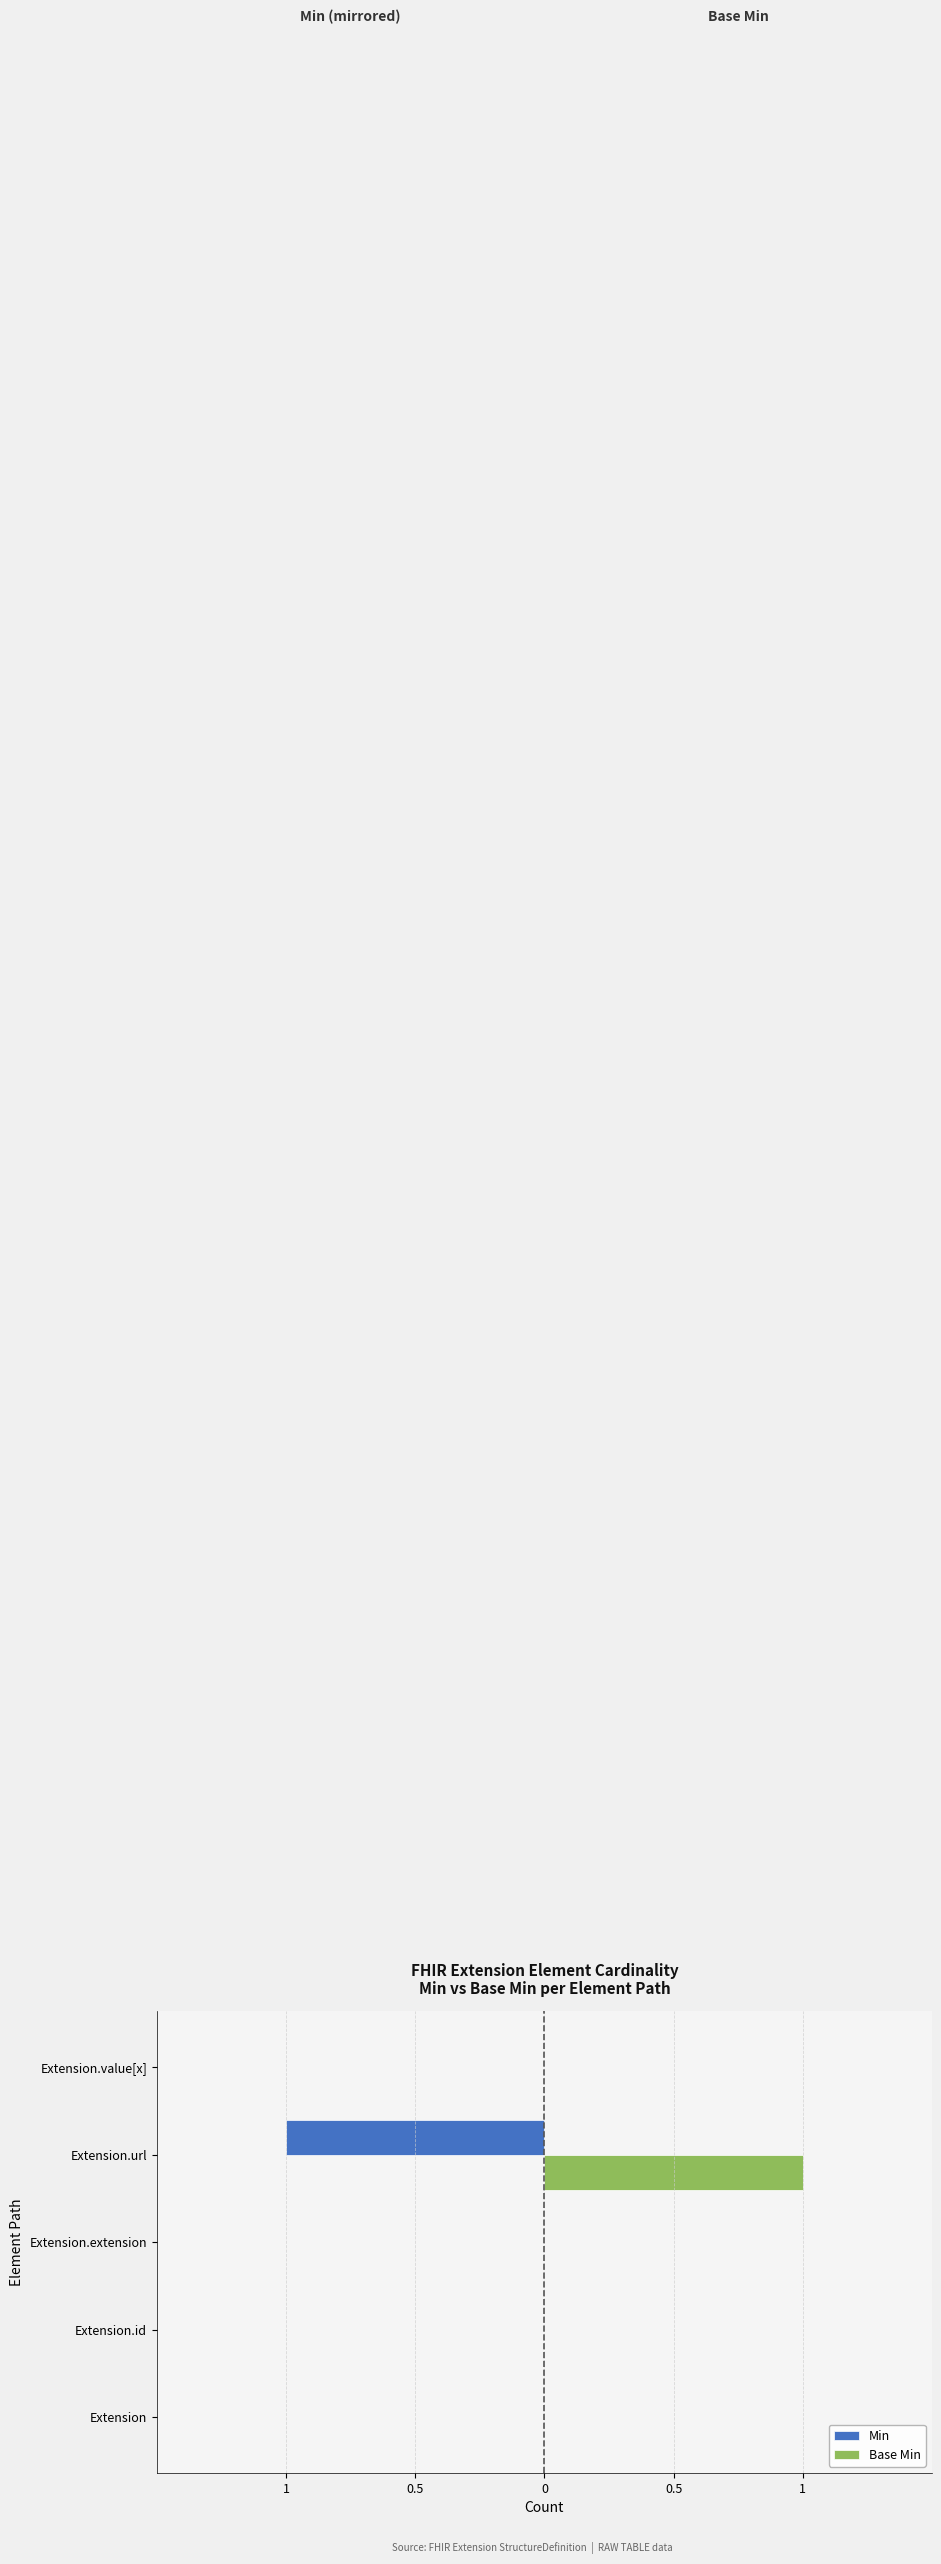

What are all the series names shown in the legend?

Min, Base Min